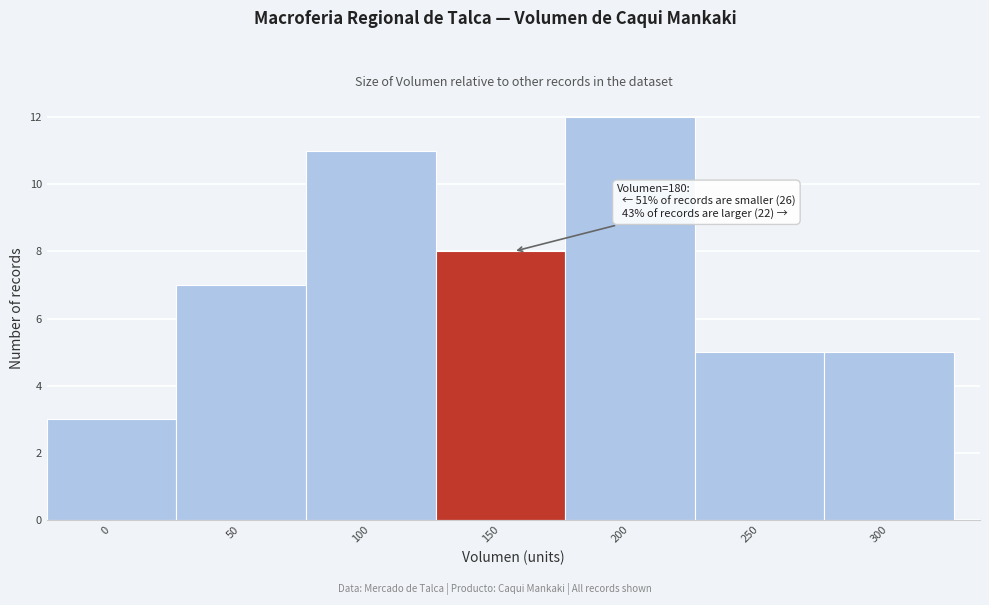

Reading left to right, extract all data points from this chart.

3	7	11	8	12	5	5